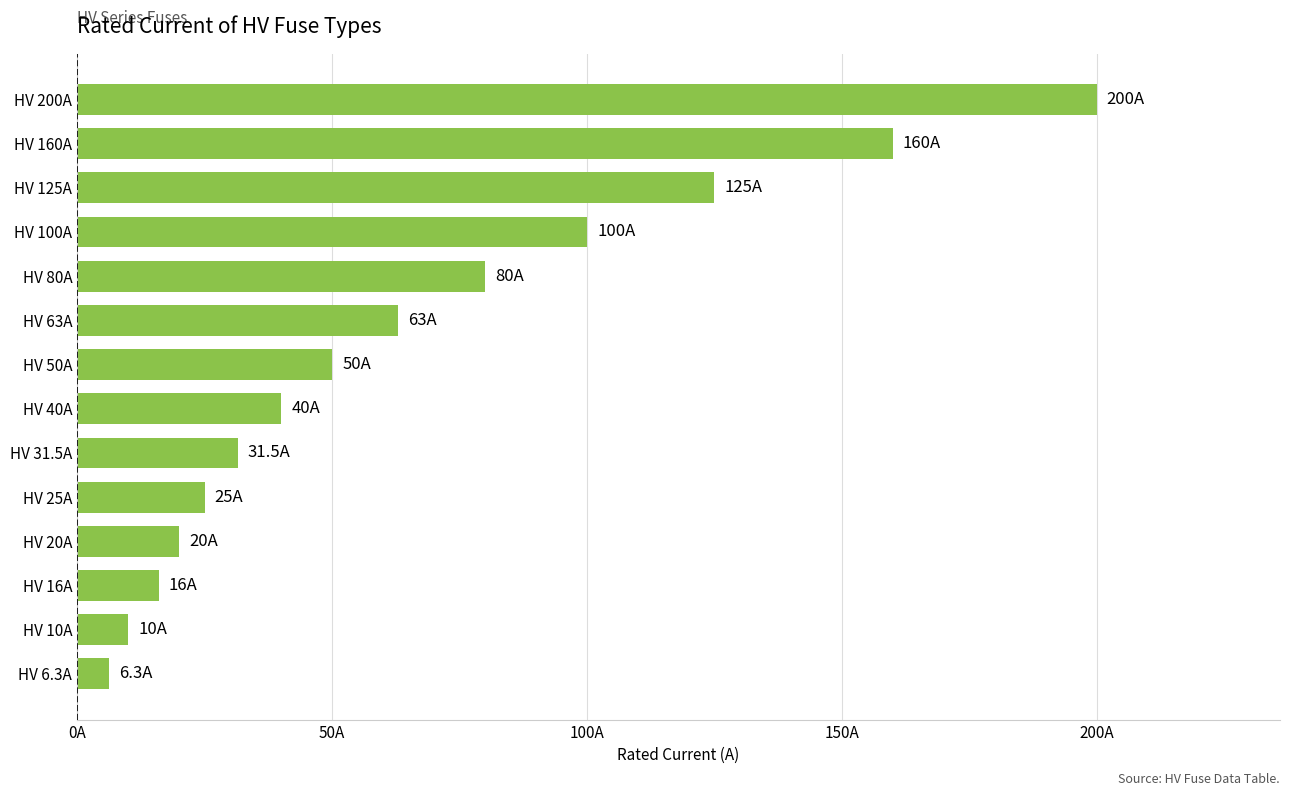

Rank the categories by value from lowest to highest.

HV 6.3A, HV 10A, HV 16A, HV 20A, HV 25A, HV 31.5A, HV 40A, HV 50A, HV 63A, HV 80A, HV 100A, HV 125A, HV 160A, HV 200A